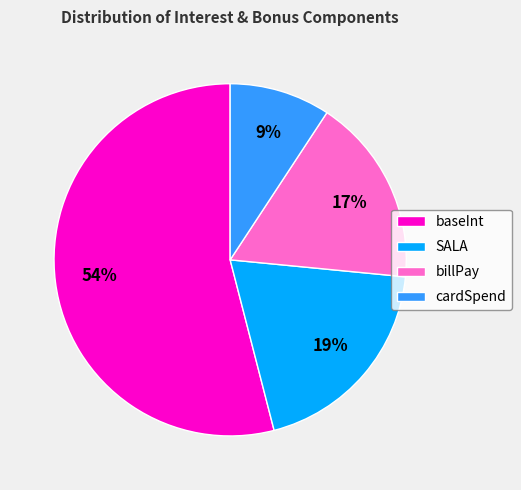

What is the ratio of the value at cardSpend to the value at SALA?

0.5